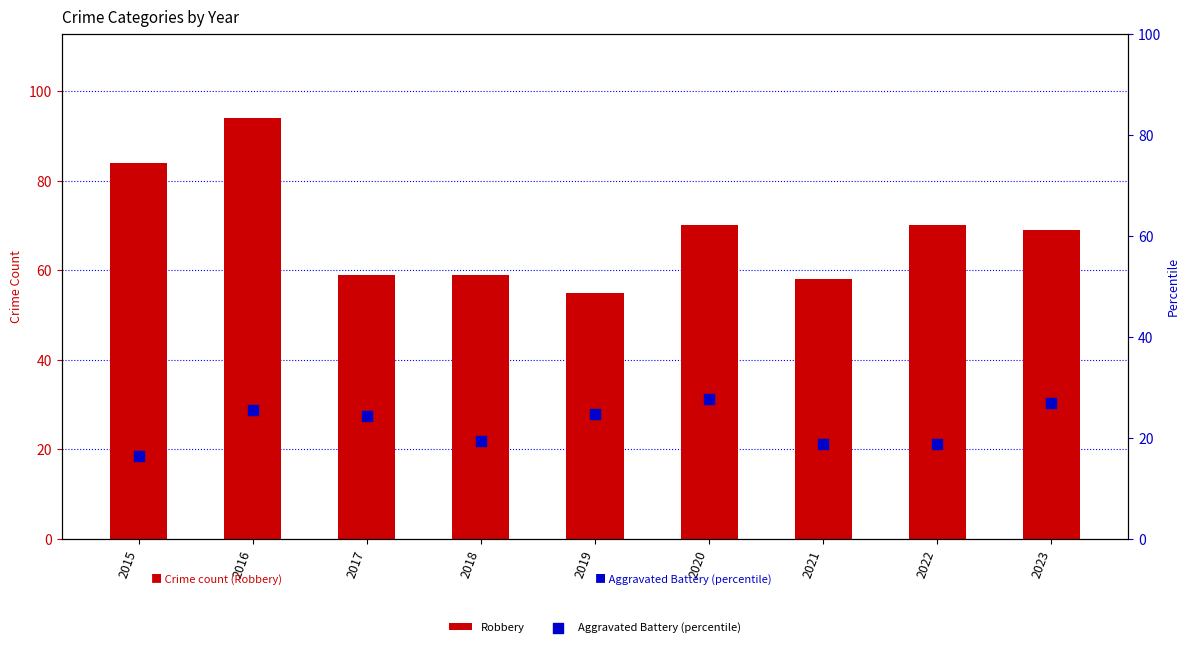

At how many categories does at least one series exceed 49?

9